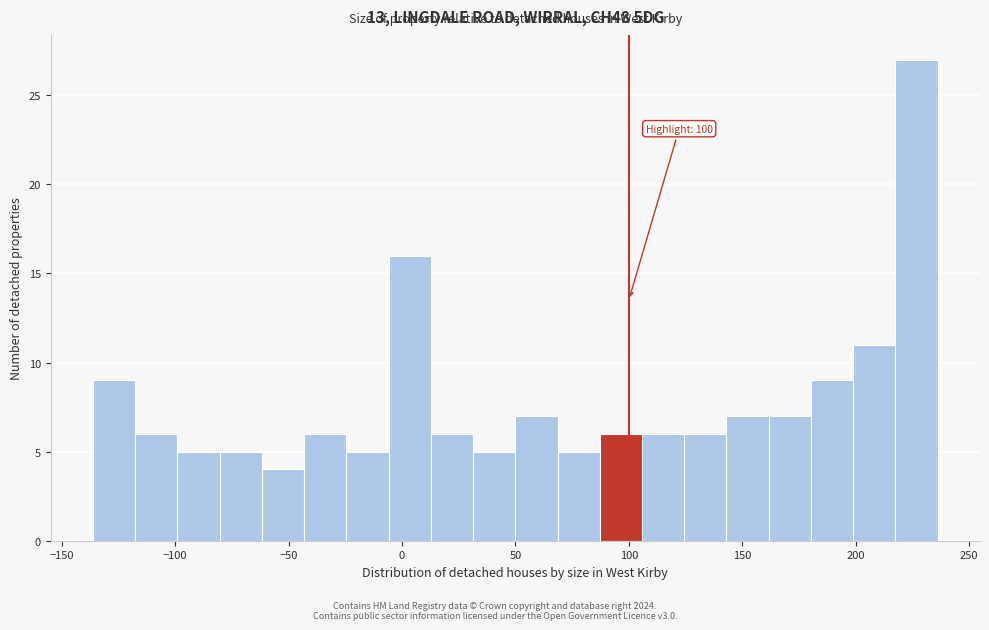

Around what value on the x-axis is the tallest bar? Give the approximate position of its centre, as read against the axis.

225